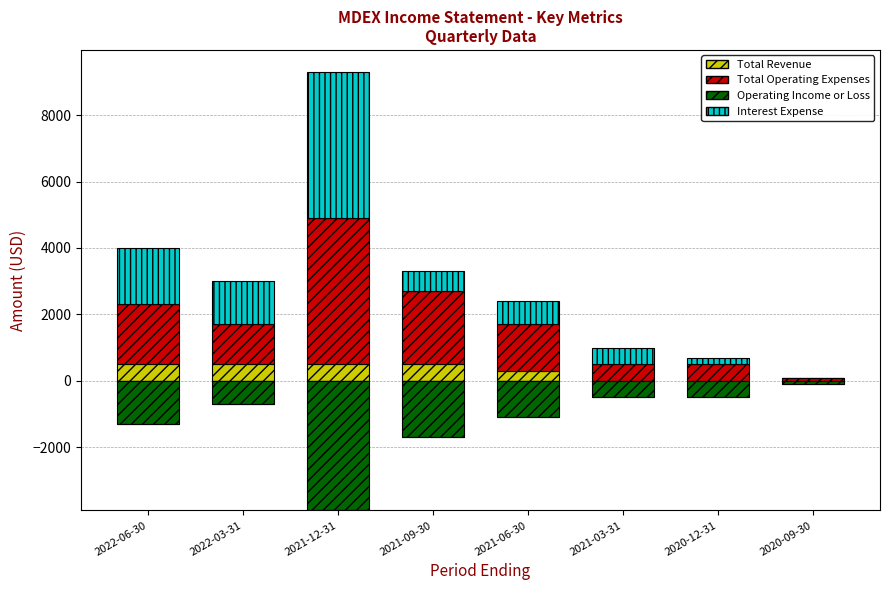

What are all the series names shown in the legend?

Total Revenue, Total Operating Expenses, Operating Income or Loss, Interest Expense